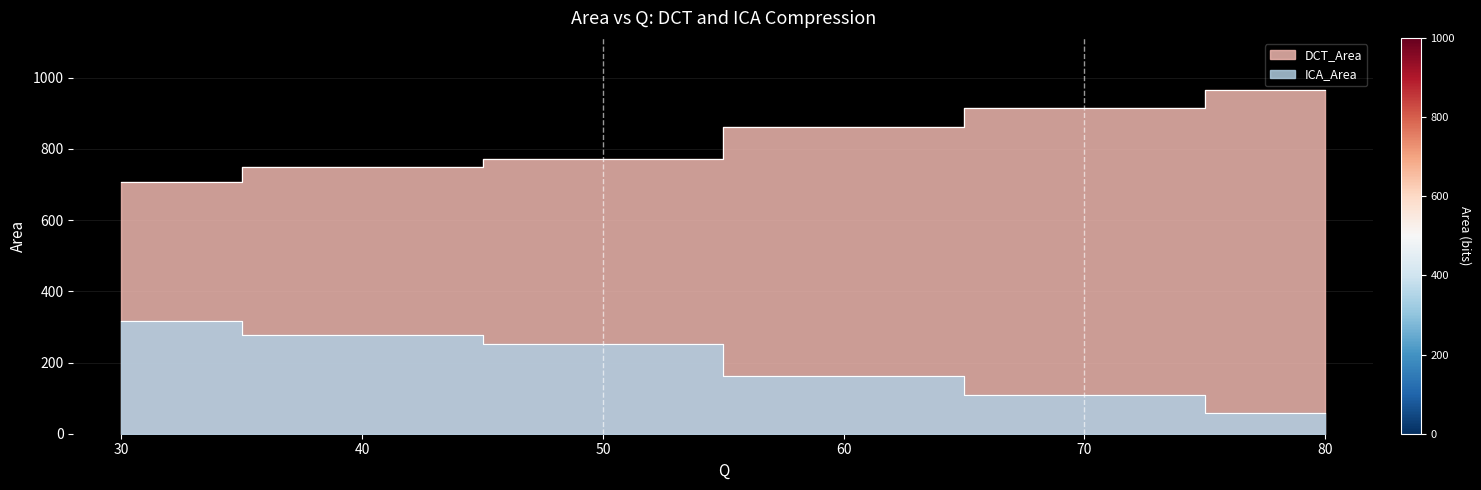

Reading left to right, list all the values displayed in this chart.

DCT_Area: 80=967	70=916	60=862	50=772	40=748	30=708
ICA_Area: 80=57	70=108	60=162	50=252	40=276	30=316